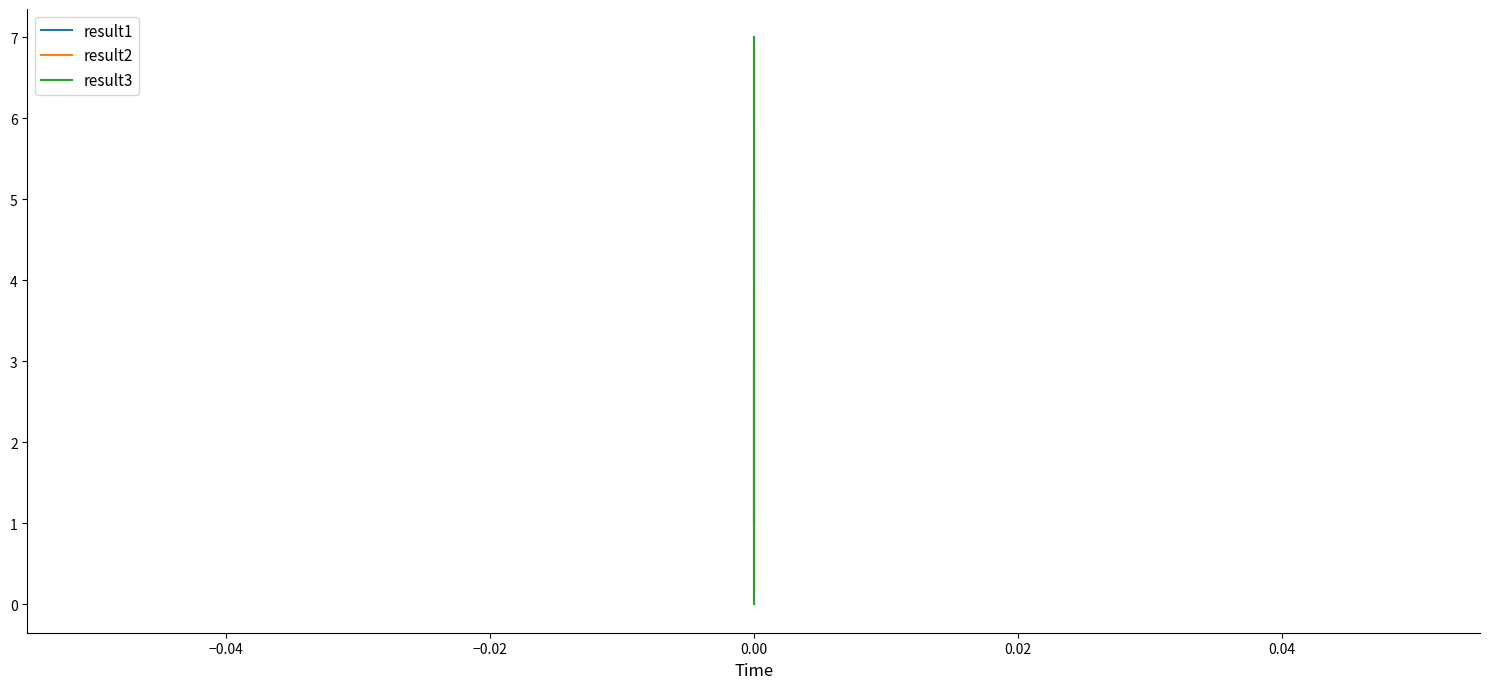

Which has a higher value, −0.04 or −0.02?

−0.02